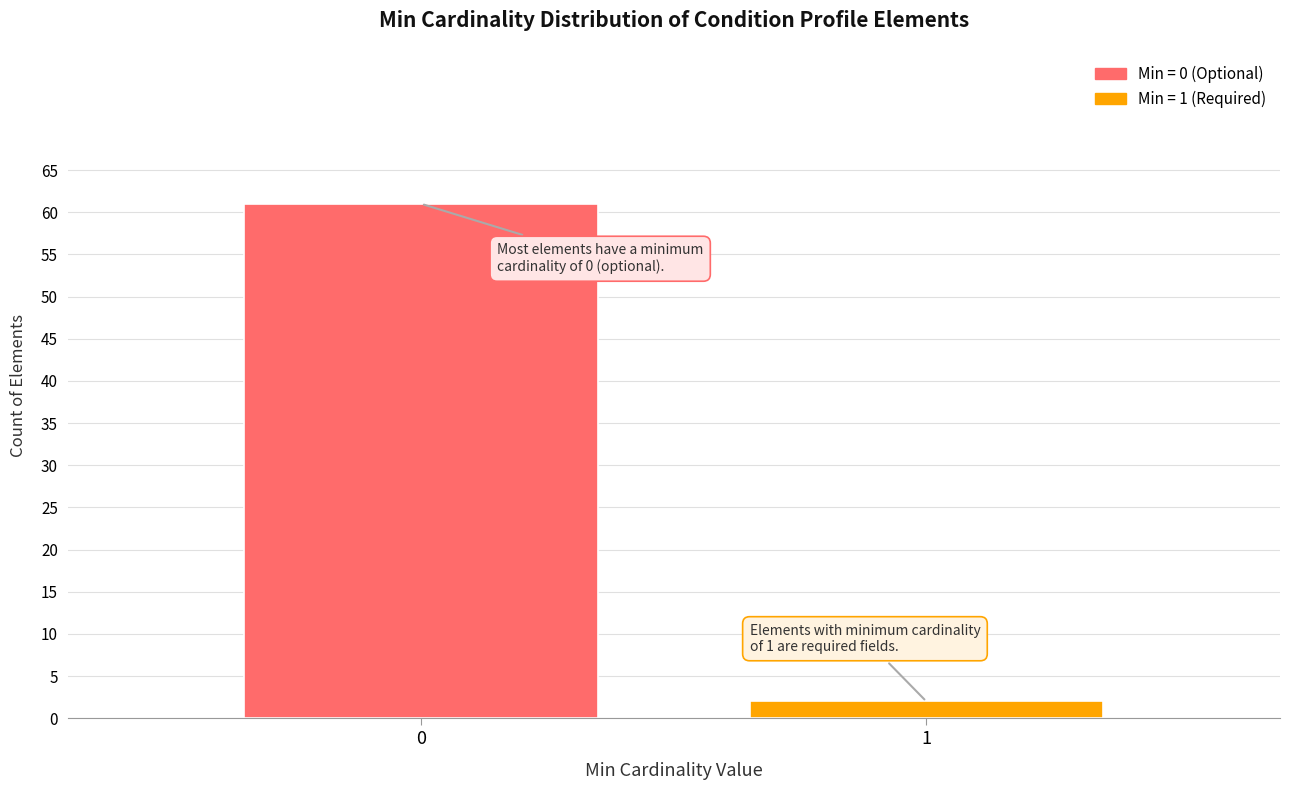

Reading right to left, transcribe all the data shown in this chart.

2	61